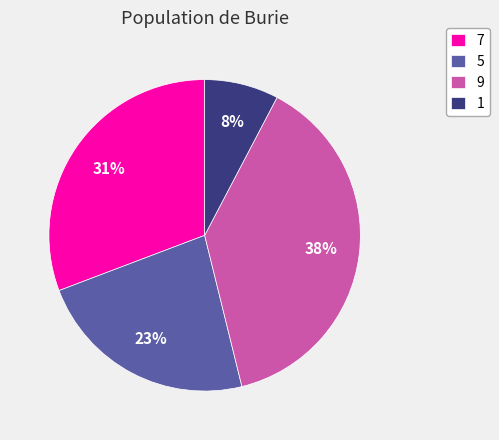

How many segments does this pie chart have?

4